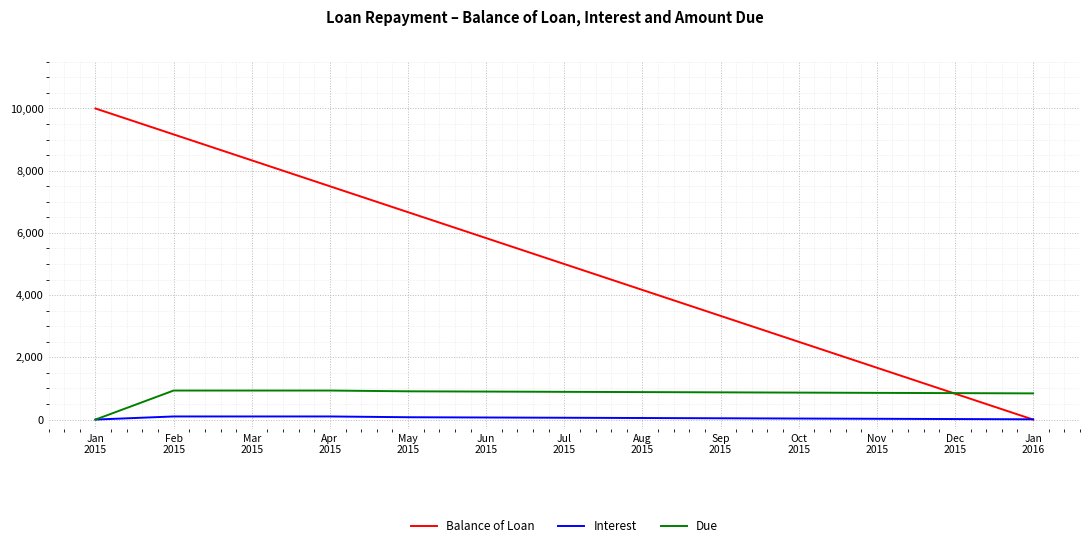

List the series in order of their peak value, lowest first.

Interest, Due, Balance of Loan